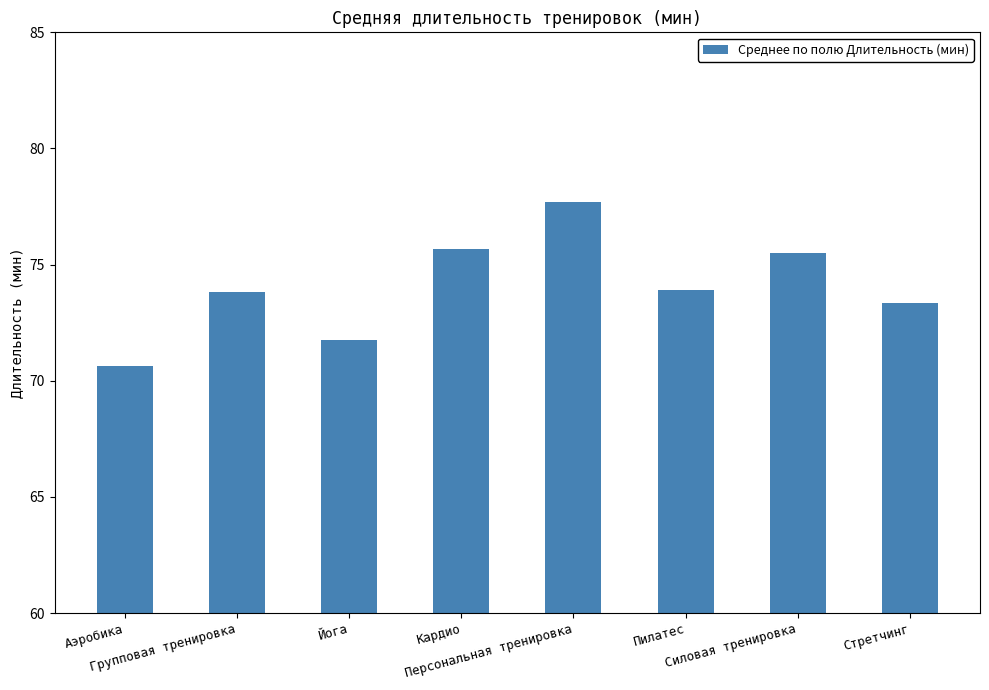

Reading right to left, transcribe all the data shown in this chart.

Стретчинг=73.3	Силовая тренировка=75.5	Пилатес=73.9	Персональная тренировка=77.7	Кардио=75.7	Йога=71.7	Групповая тренировка=73.8	Аэробика=70.6